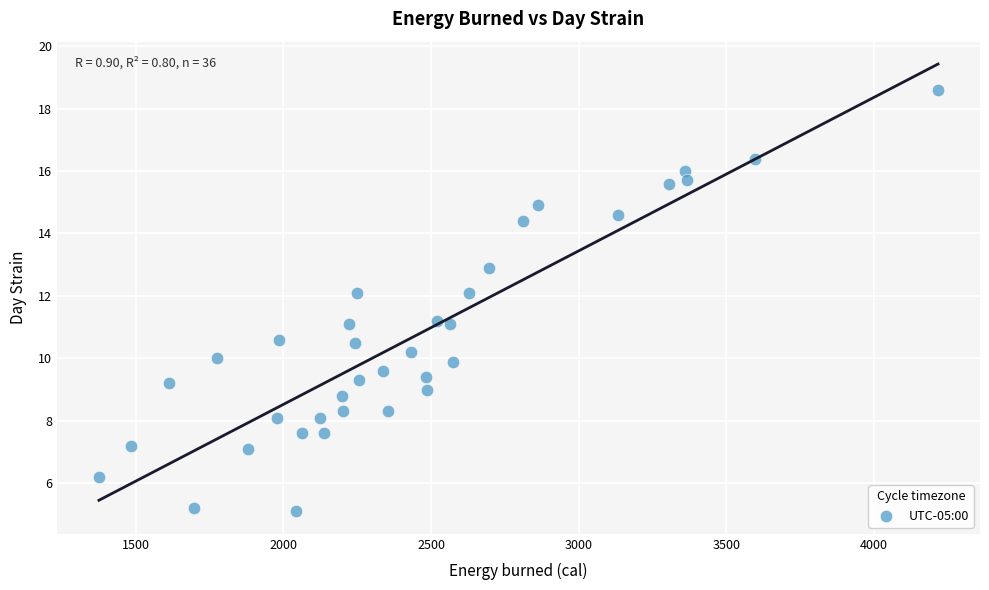

What is the range of X values (max minus min)?

2840.0